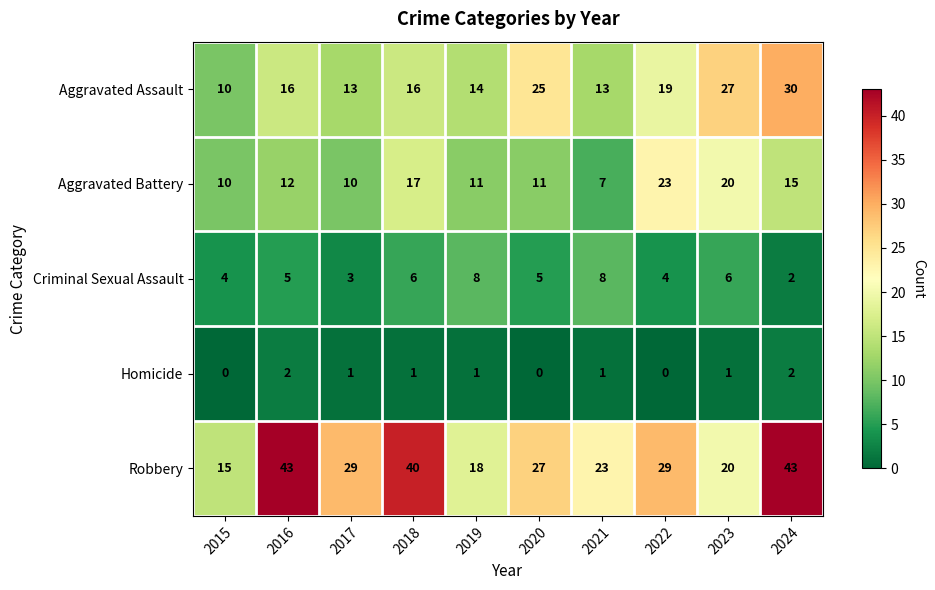

What is the lowest value of the Aggravated Assault series?

10